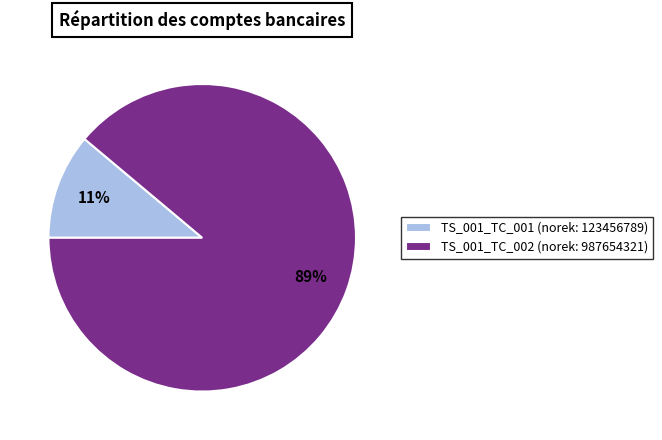

How many segments does this pie chart have?

2